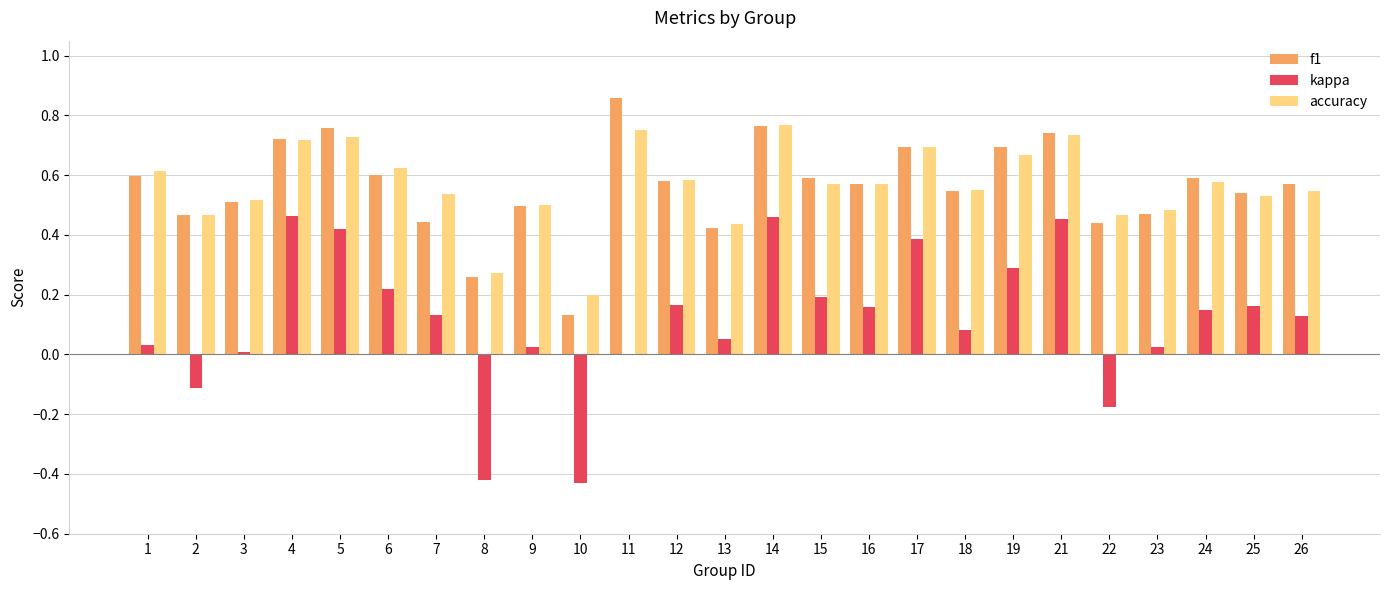

What is the sum of all kappa values?

2.9